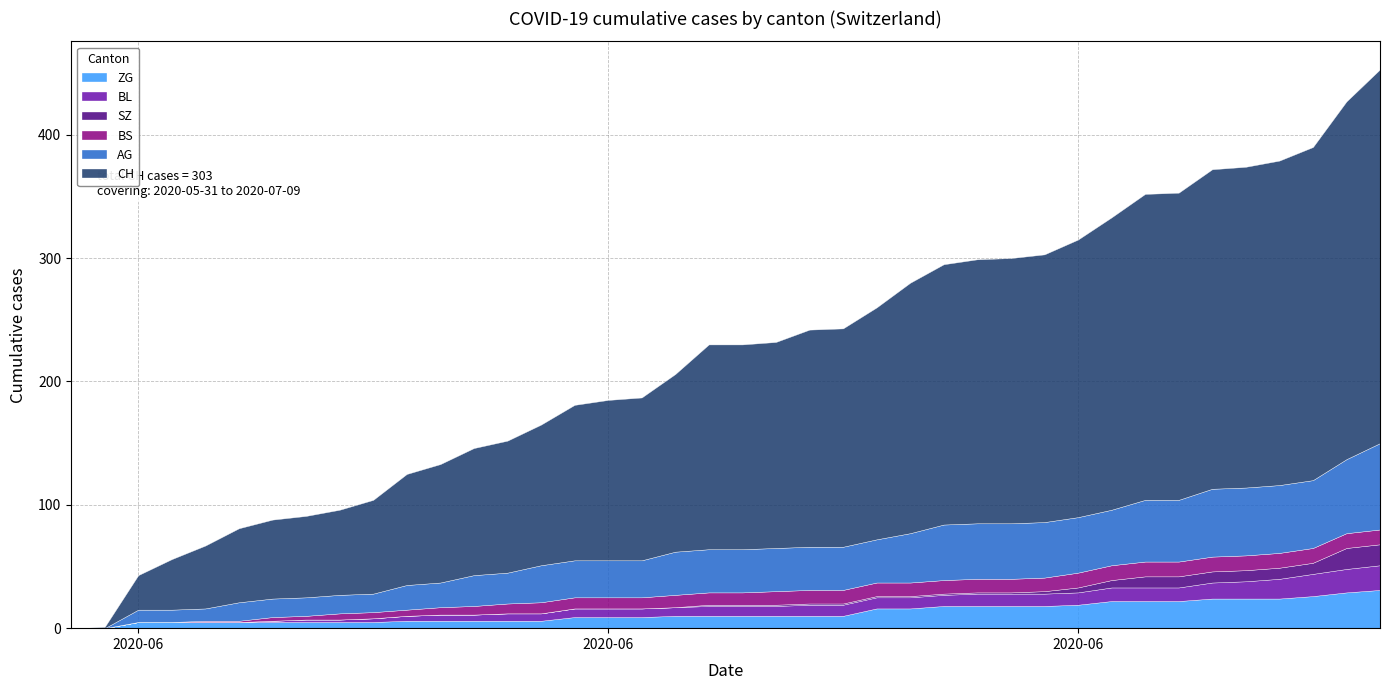

List the series in order of their peak value, highest first.

CH, AG, ZG, BL, SZ, BS